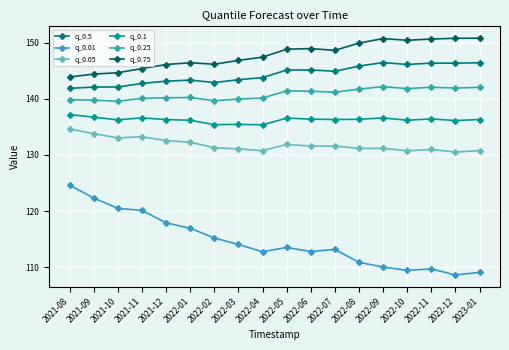

Which label corresponds to the smallest value in the chart?

2022-12